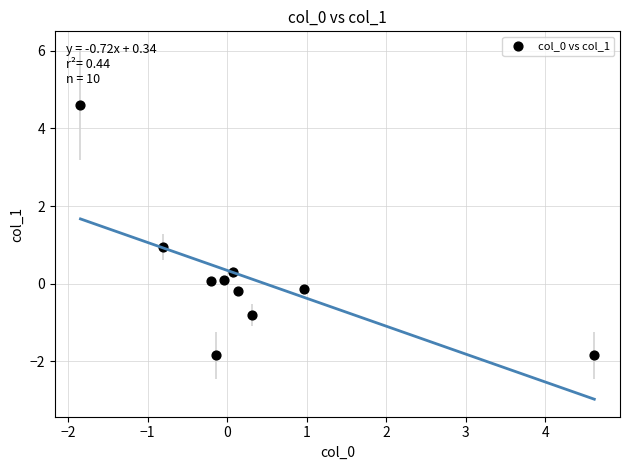

What is the range of X values (max minus min)?

6.5